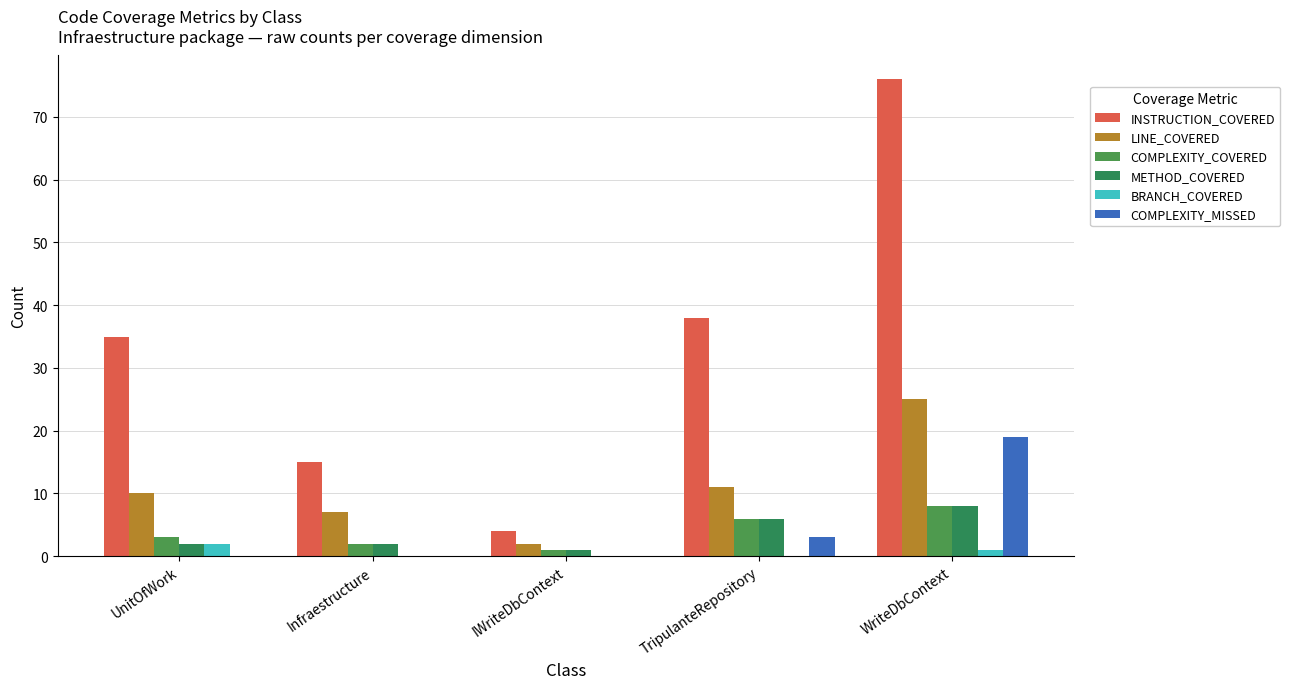

Is it true that INSTRUCTION_COVERED equals 10 at TripulanteRepository?

False